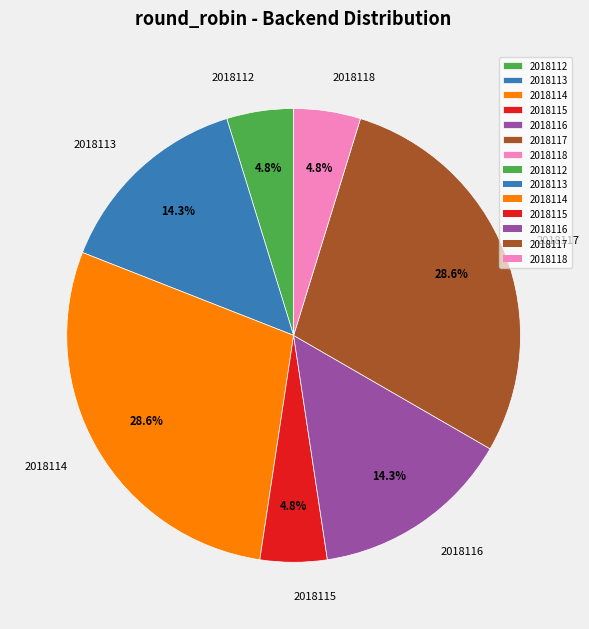

The 2018118 slice represents 5% of the pie. True or false?

True